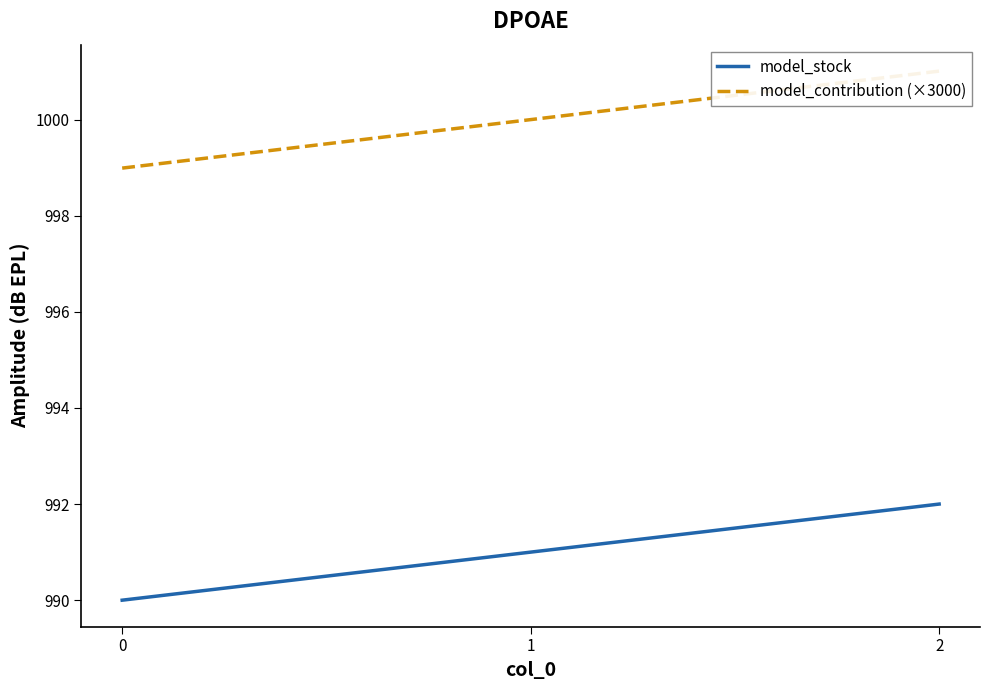

Between 0 and 2, which series saw the biggest shift?

model_contribution (×3000)